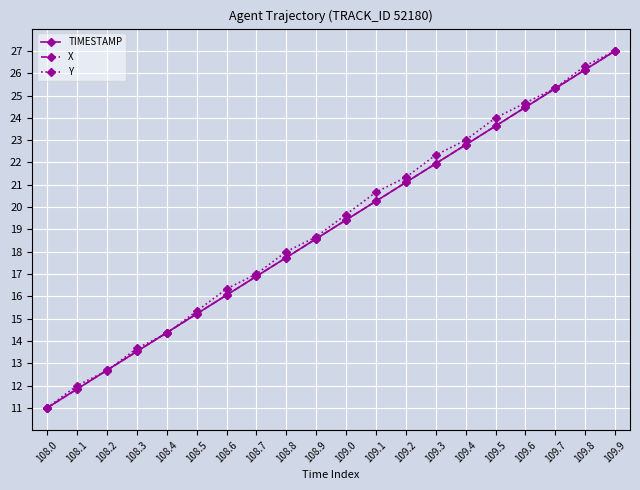

Is this an area chart (filled region under the line)?

No